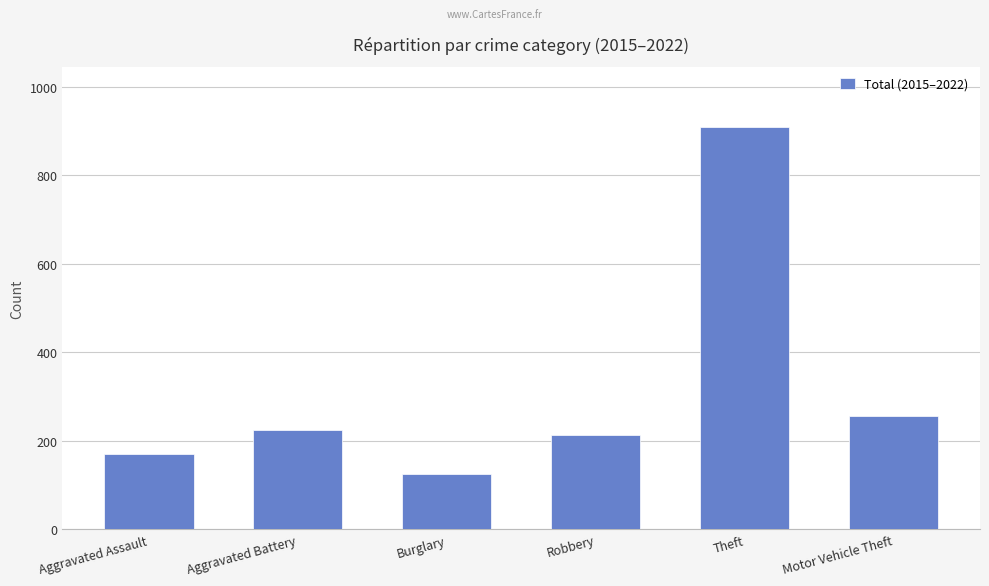

Reading left to right, transcribe all the data shown in this chart.

Aggravated Assault=170	Aggravated Battery=224	Burglary=125	Robbery=214	Theft=909	Motor Vehicle Theft=256